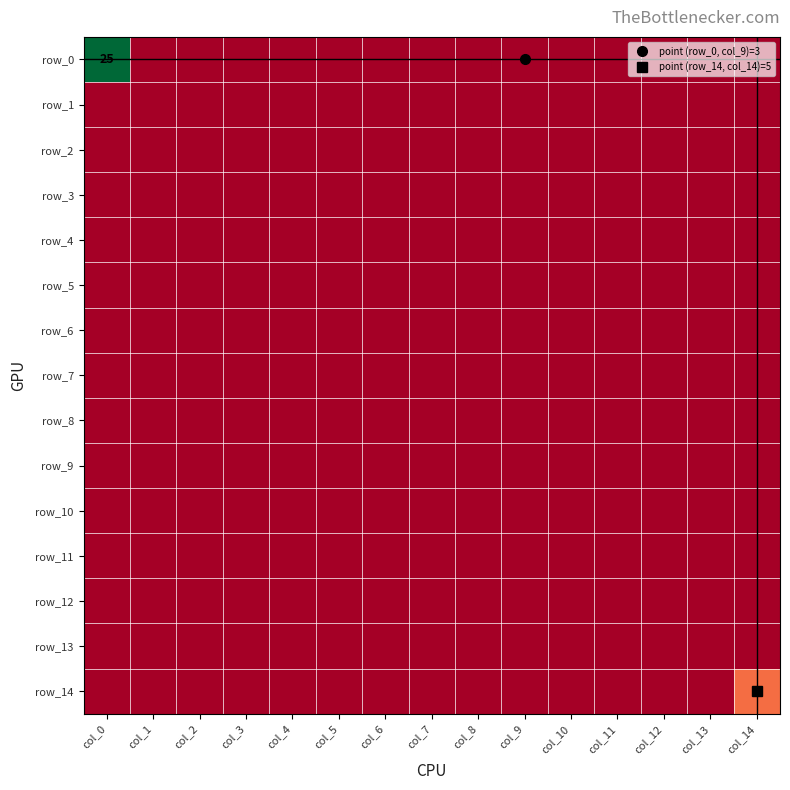

At which category is the sum across all series the highest?

col_0